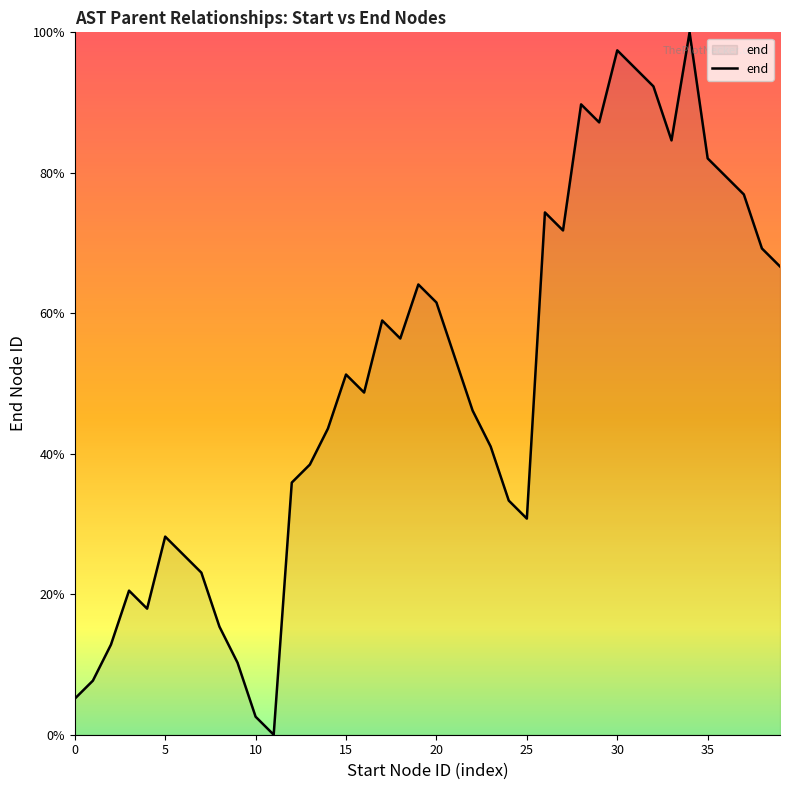

How many values are below 51?

20